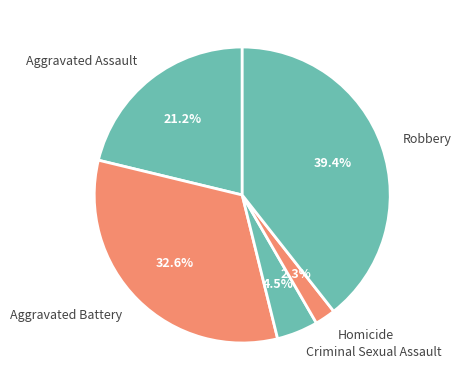

To the nearest percent, what portion does Homicide represent?

2%